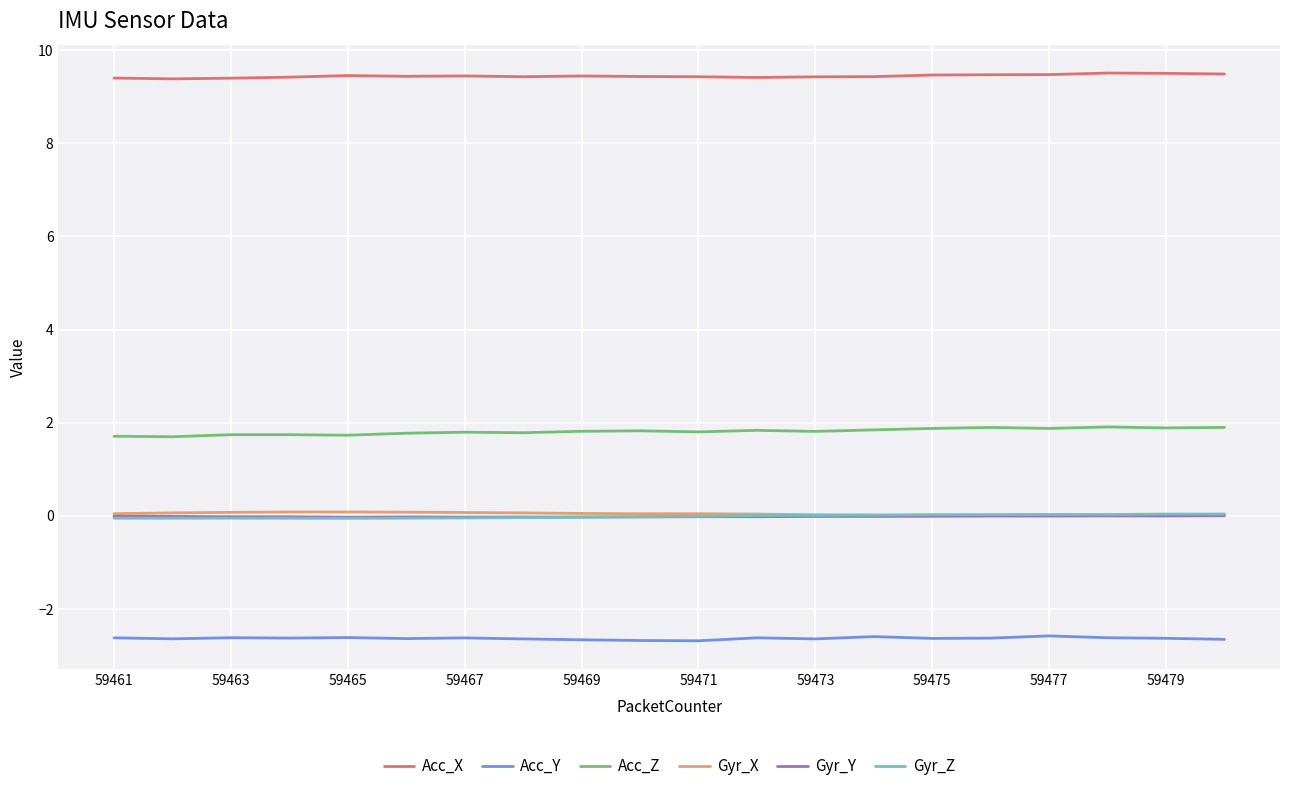

Is this an area chart (filled region under the line)?

No